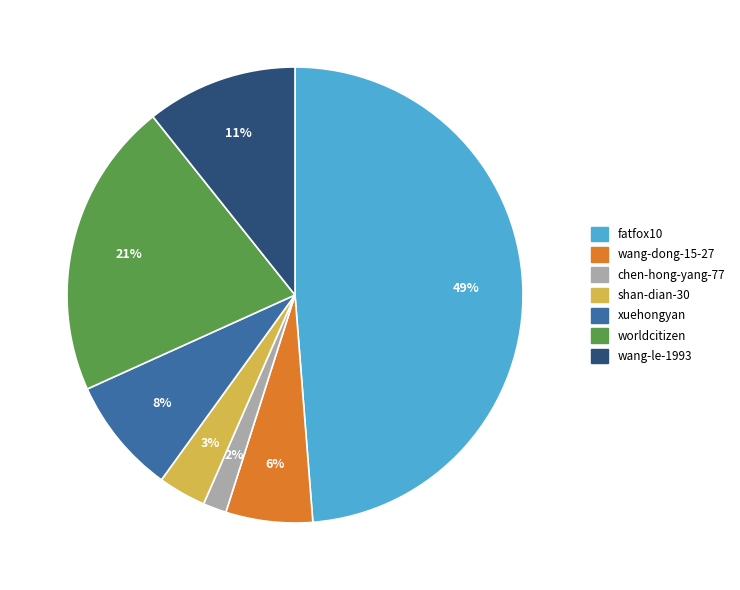

Which slice is the largest?

fatfox10